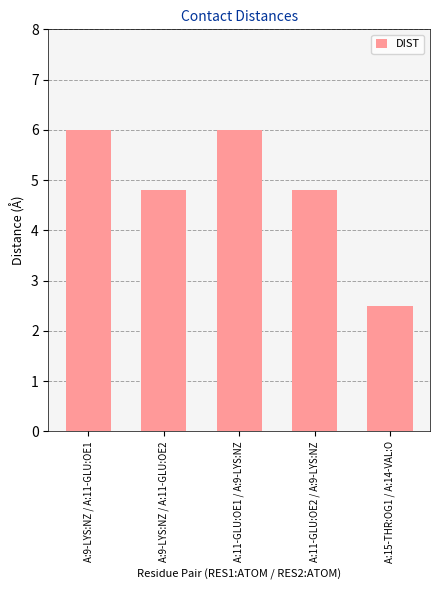

What is the difference between the maximum and second lowest values?

1.2